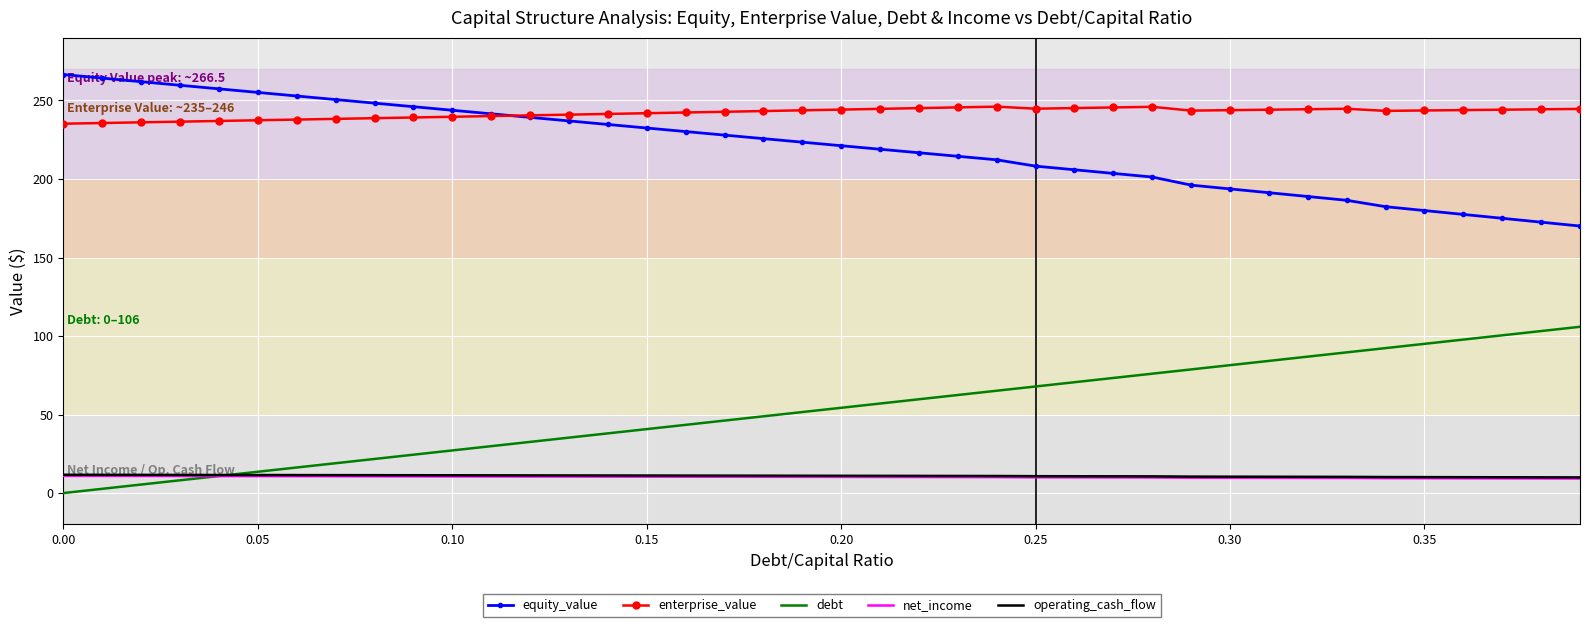

True or false: operating_cash_flow and enterprise_value cross at least once.

False